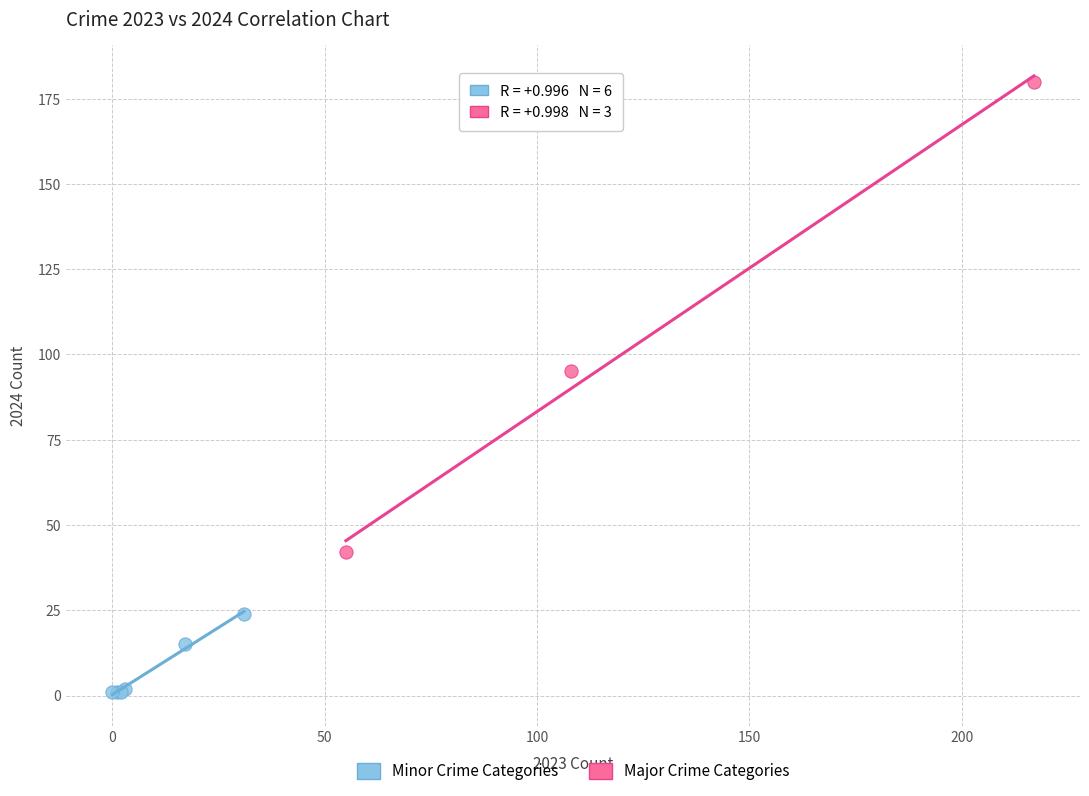

Which series contains the lowest Y value?

Minor Crime Categories